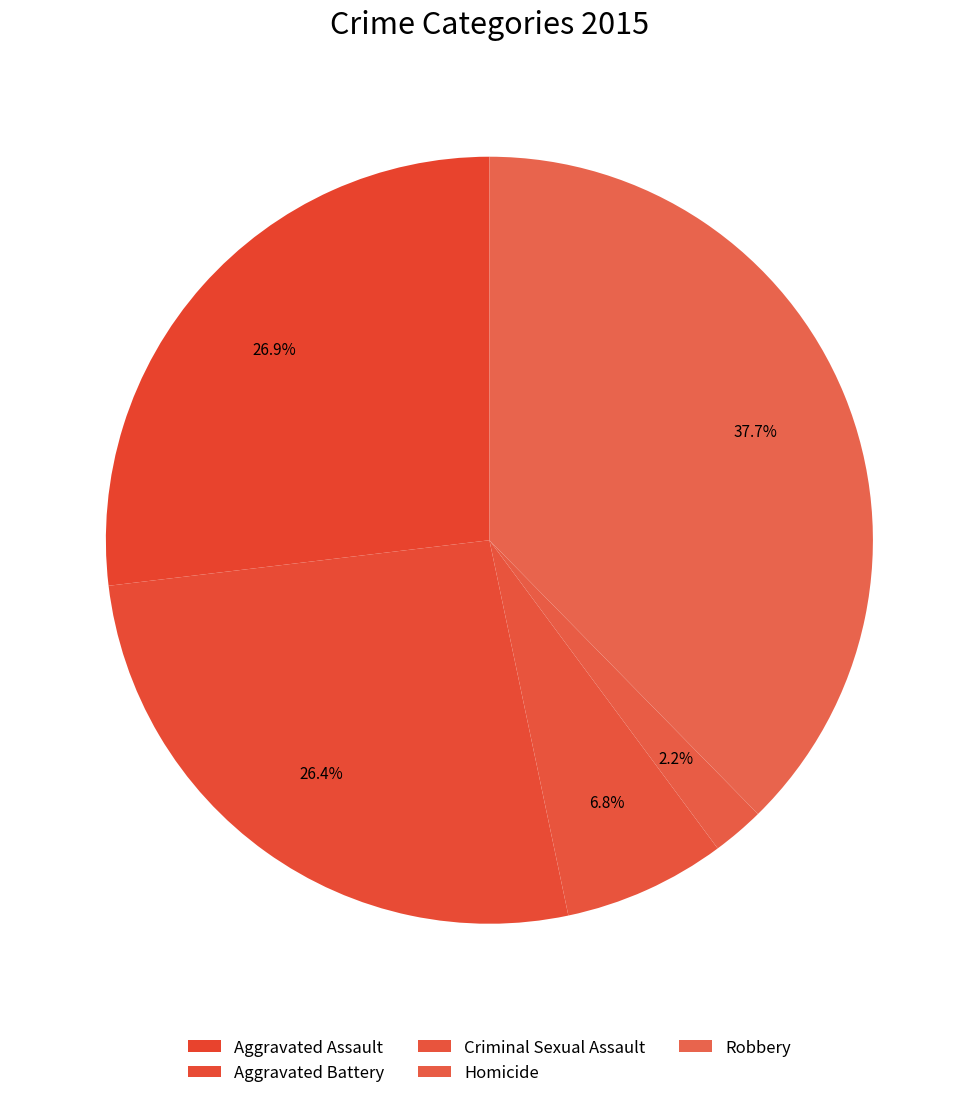

How many slices are in this pie chart?

5